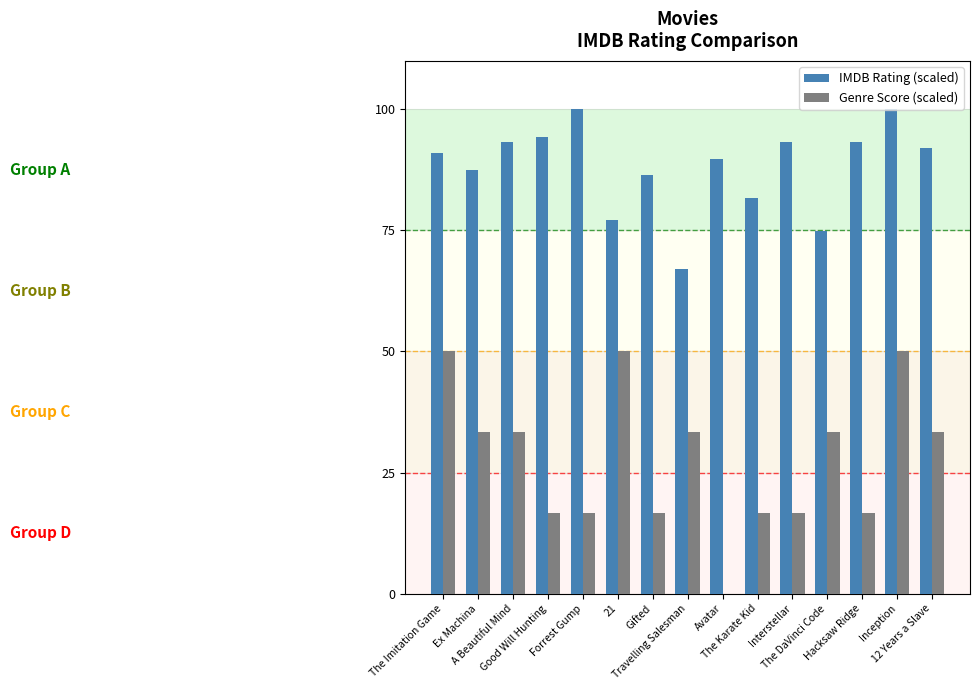

Which series has the largest total across all categories?

IMDB Rating (scaled)